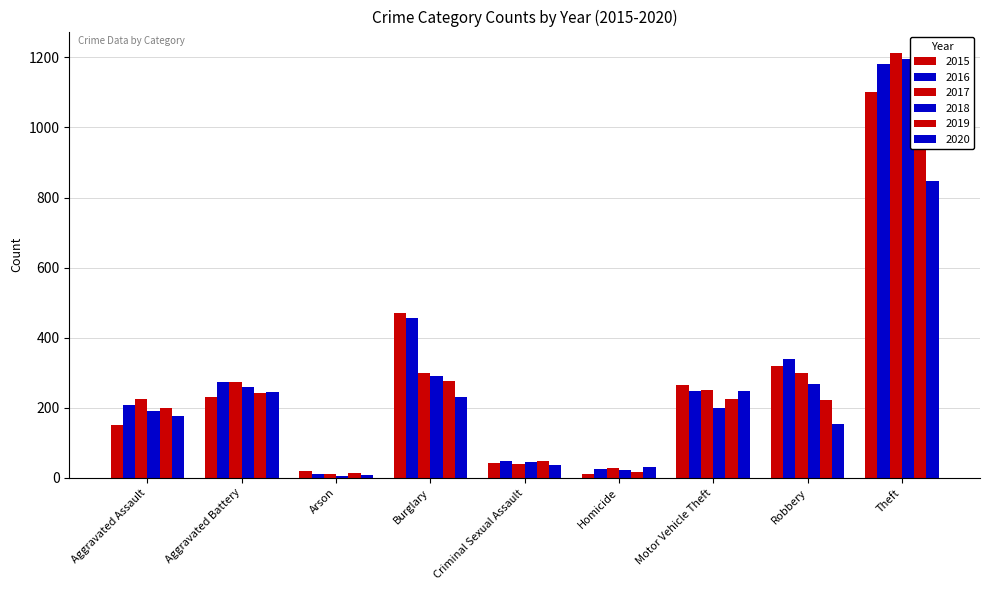

Reading left to right, list all the values displayed in this chart.

2015: Aggravated Assault=152	Aggravated Battery=231	Arson=20	Burglary=470	Criminal Sexual Assault=41	Homicide=11	Motor Vehicle Theft=265	Robbery=320	Theft=1102
2016: Aggravated Assault=209	Aggravated Battery=273	Arson=11	Burglary=455	Criminal Sexual Assault=48	Homicide=25	Motor Vehicle Theft=248	Robbery=338	Theft=1181
2017: Aggravated Assault=226	Aggravated Battery=274	Arson=12	Burglary=298	Criminal Sexual Assault=39	Homicide=27	Motor Vehicle Theft=251	Robbery=299	Theft=1213
2018: Aggravated Assault=191	Aggravated Battery=258	Arson=6	Burglary=290	Criminal Sexual Assault=44	Homicide=23	Motor Vehicle Theft=199	Robbery=267	Theft=1196
2019: Aggravated Assault=200	Aggravated Battery=243	Arson=13	Burglary=276	Criminal Sexual Assault=49	Homicide=18	Motor Vehicle Theft=224	Robbery=221	Theft=1140
2020: Aggravated Assault=177	Aggravated Battery=246	Arson=9	Burglary=231	Criminal Sexual Assault=38	Homicide=31	Motor Vehicle Theft=248	Robbery=154	Theft=846